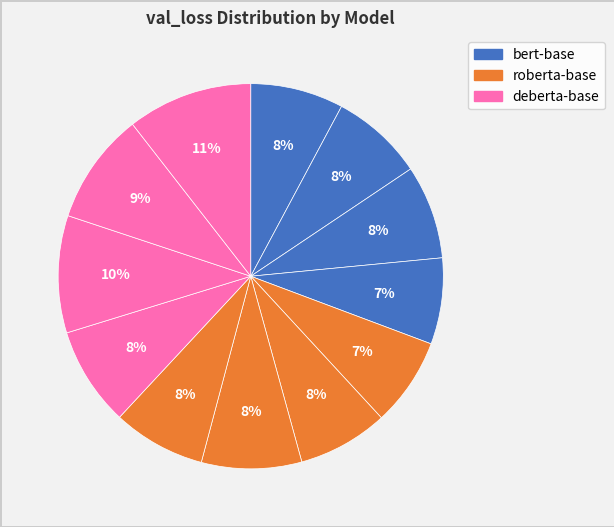

Count the number of slices in the pie.

12